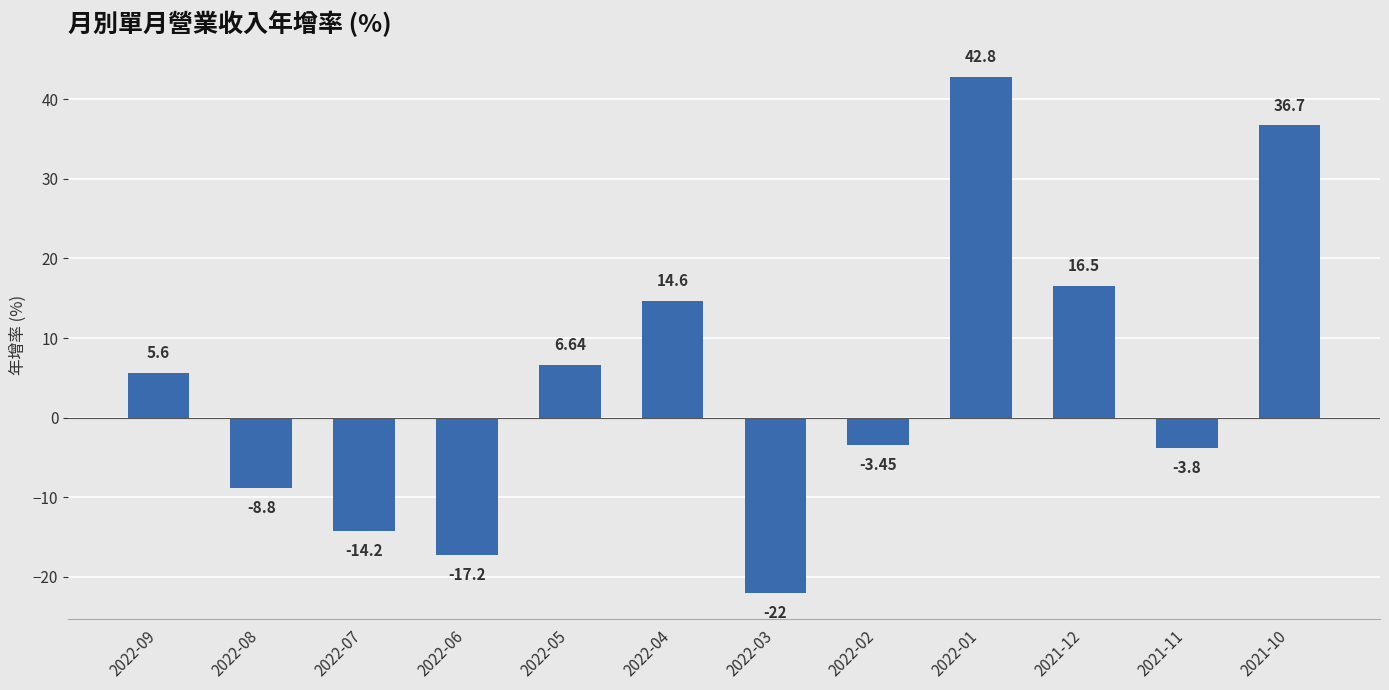

Count the number of values greater than 5.

6